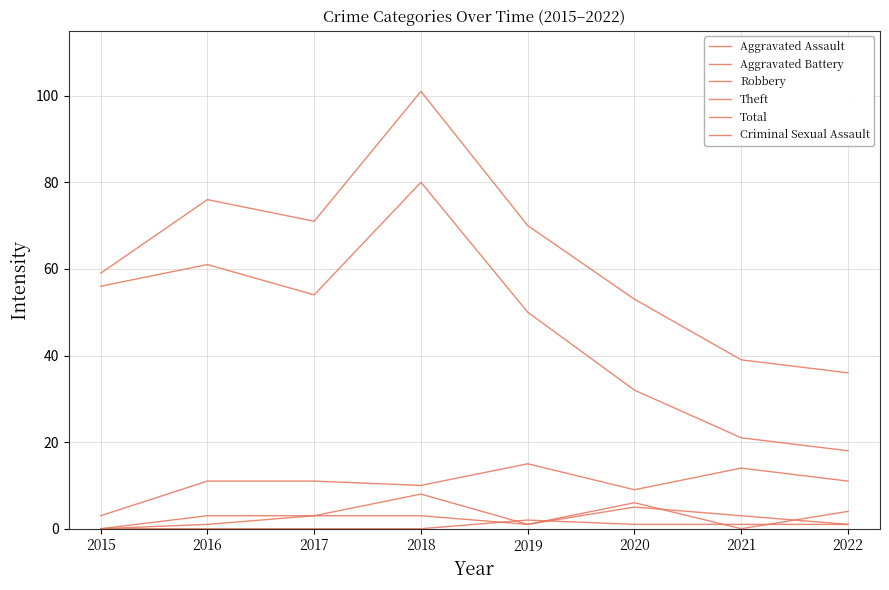

Where is Robbery nearest to the value 9?

2020